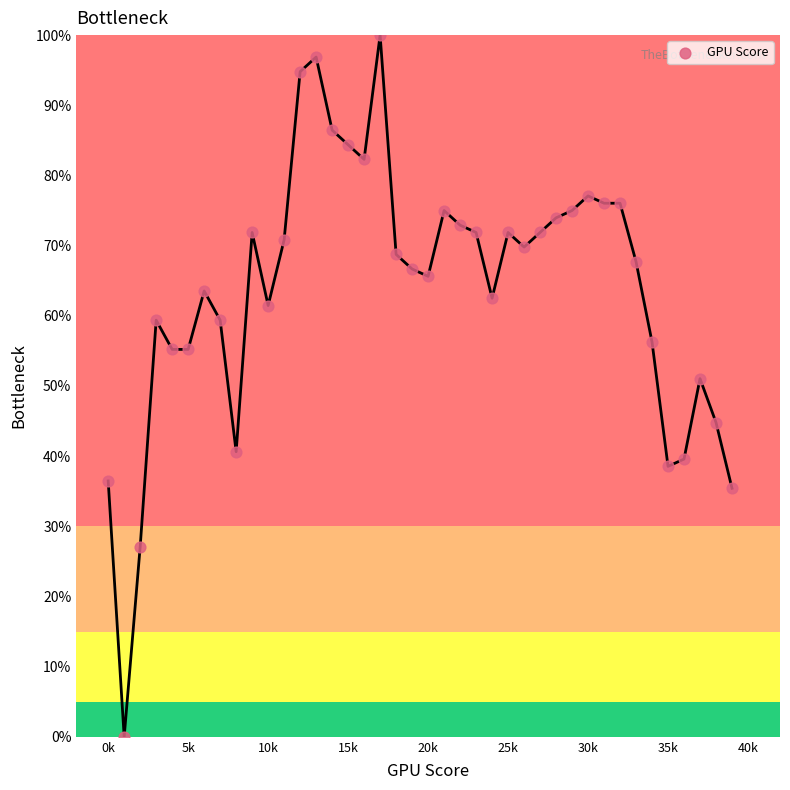

What Y value in the scatter plot is closest to 50?

51.0